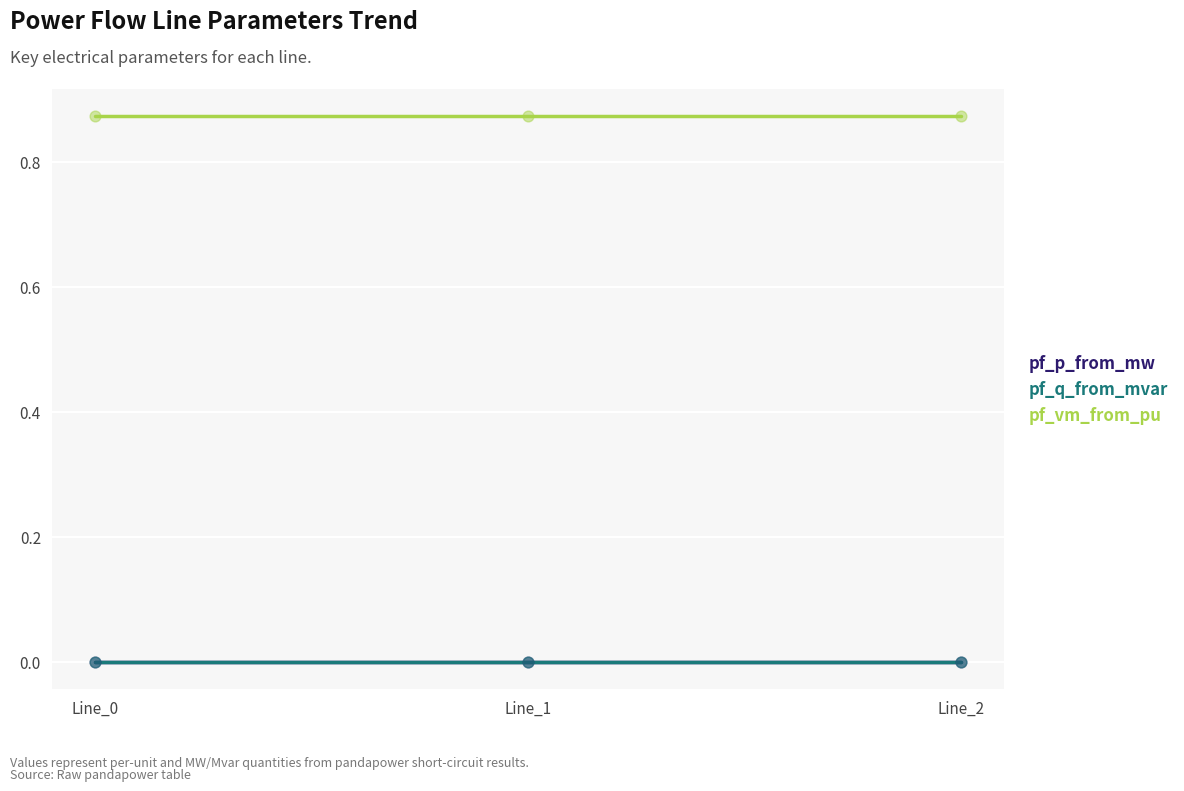

Is the value of pf_vm_from_pu at Line_0 greater than the value of pf_p_from_mw at Line_1?

Yes